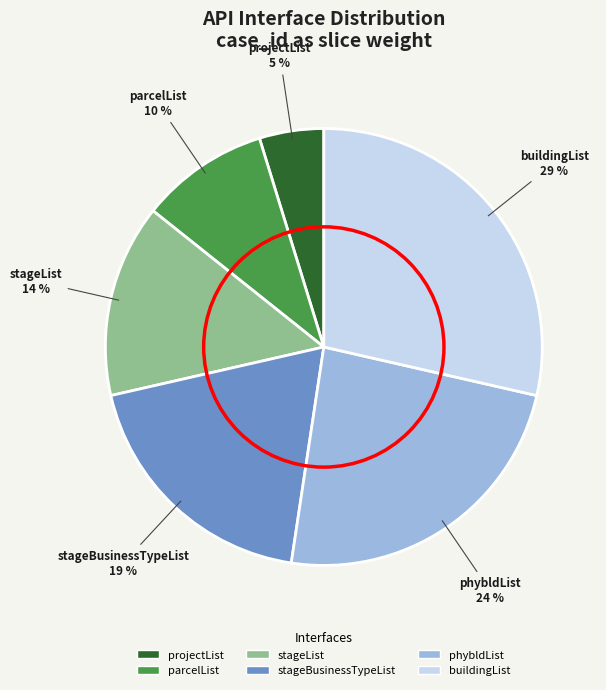

Does buildingList account for over 50% of the chart?

No